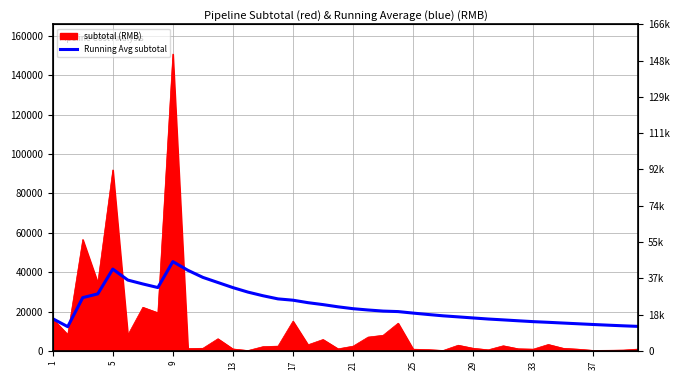

True or false: the data has more than 0 interior local peaks.

True